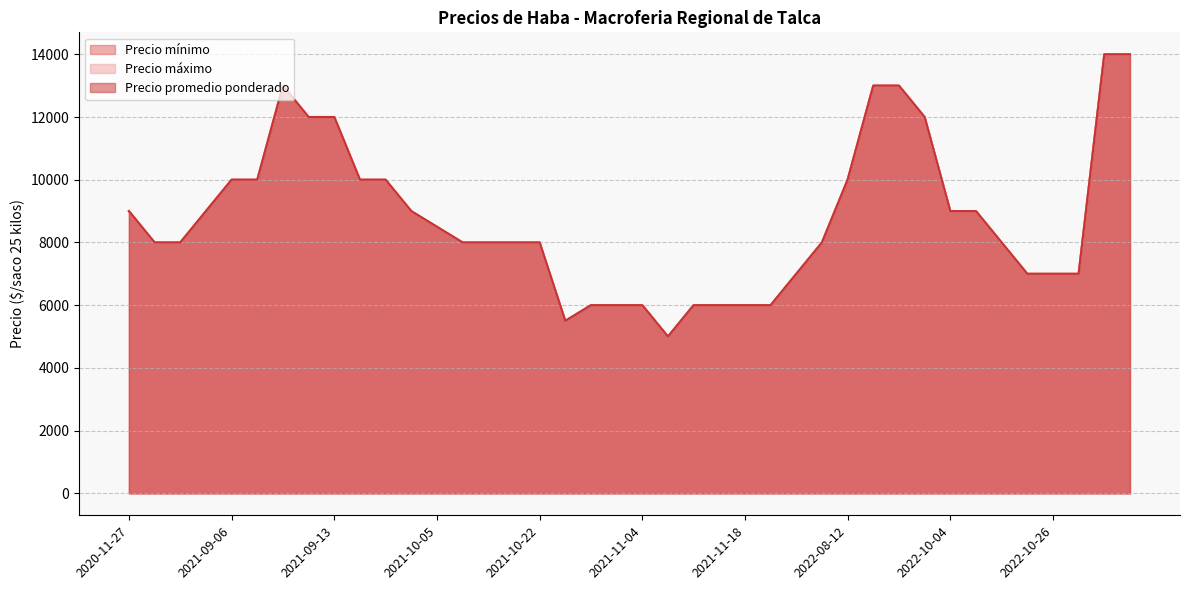

How many data points in Precio promedio ponderado are less than 8000?

13